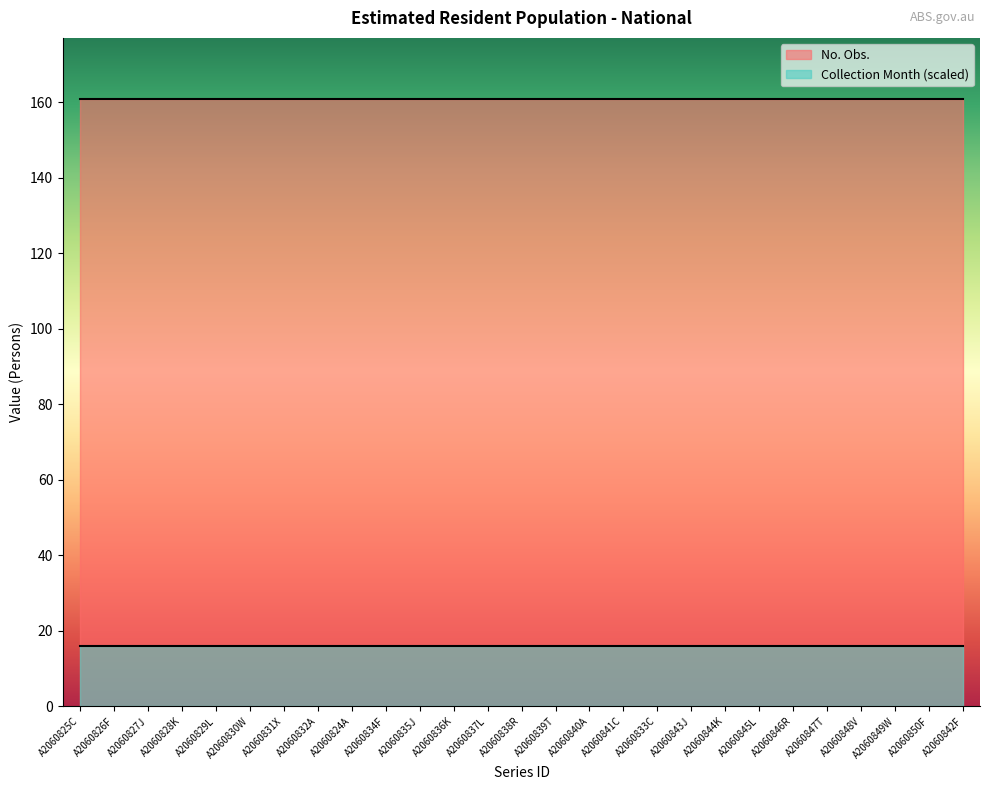

True or false: Collection Month and No. Obs. cross at least once.

False